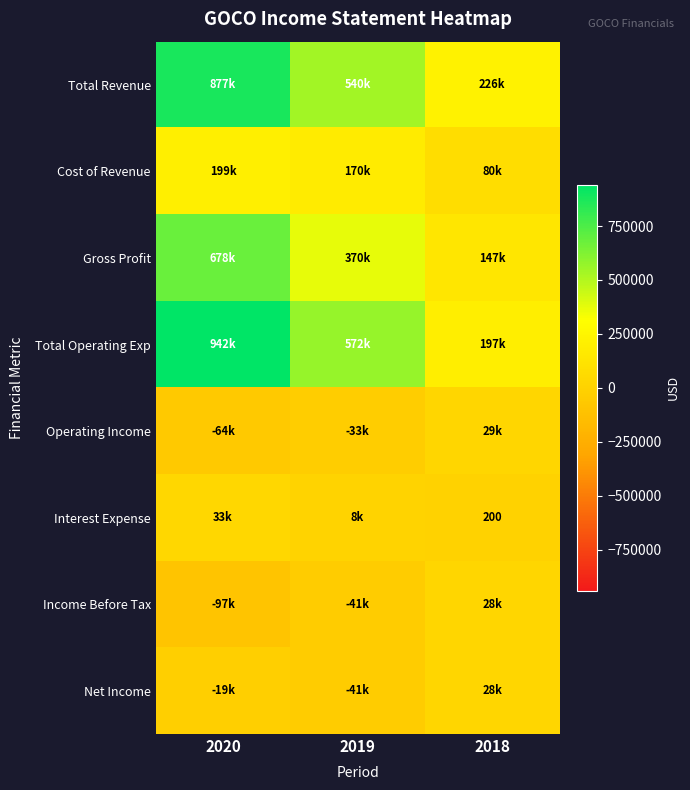

The value of Interest Expense at 2018 is 200. True or false?

True